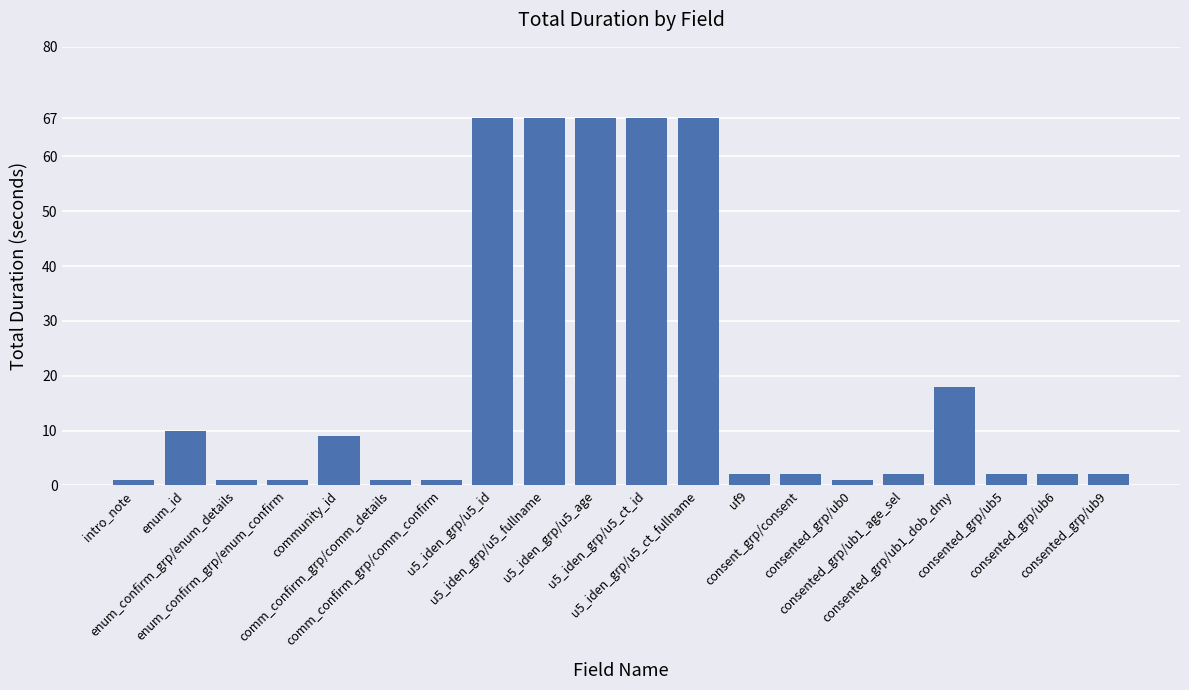

What is the average value?

20